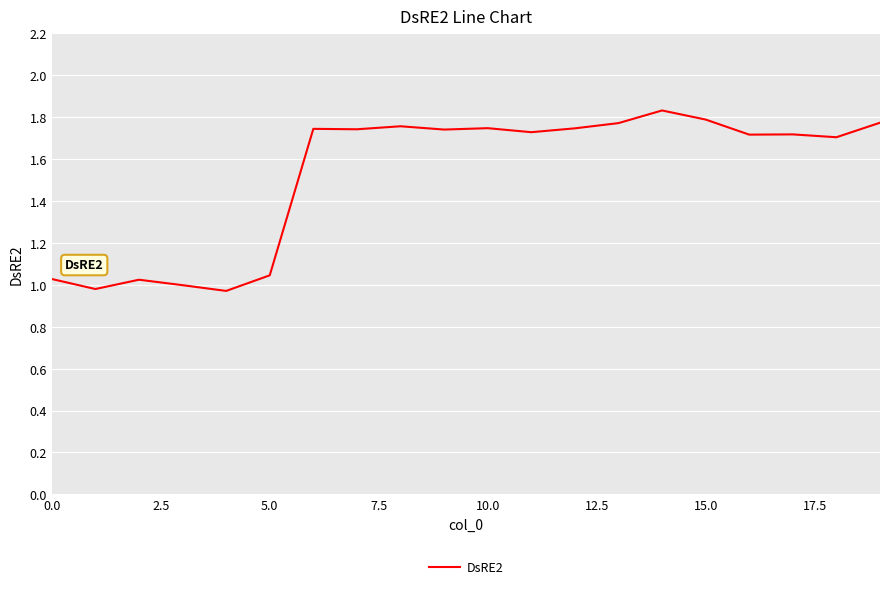

How many lines are shown in the chart?

1